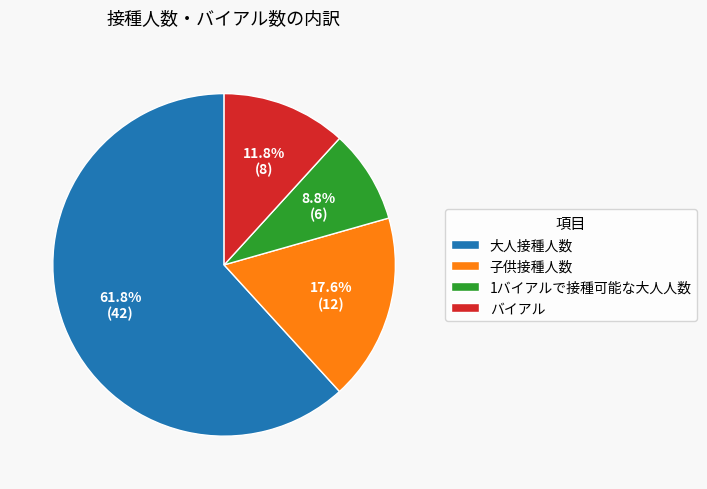

Which category has the smallest portion of the pie?

1バイアルで接種可能な大人人数